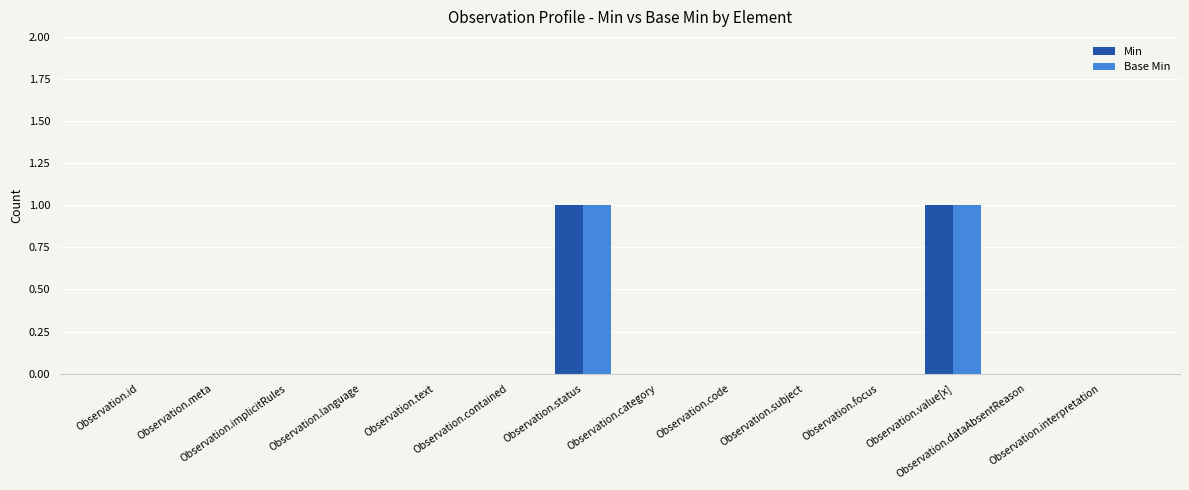

What are all the series names shown in the legend?

Min, Base Min